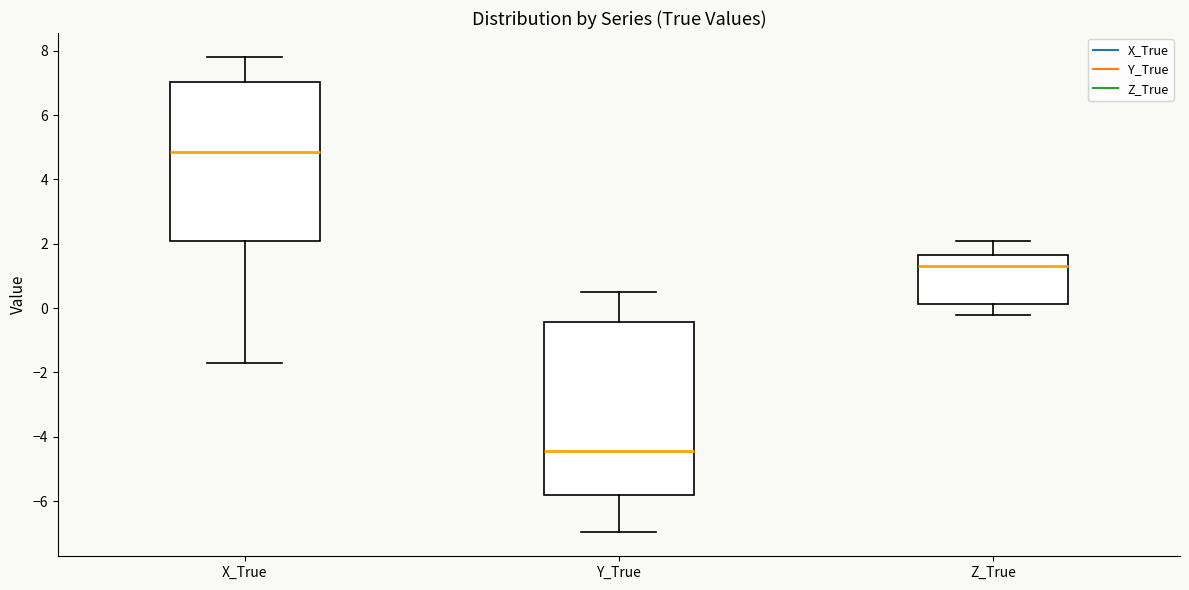

Where does the upper whisker of the box for Z_True end on the y-axis? The values are not printed on the chart, so give them approximately, as read against the axis.

2.0